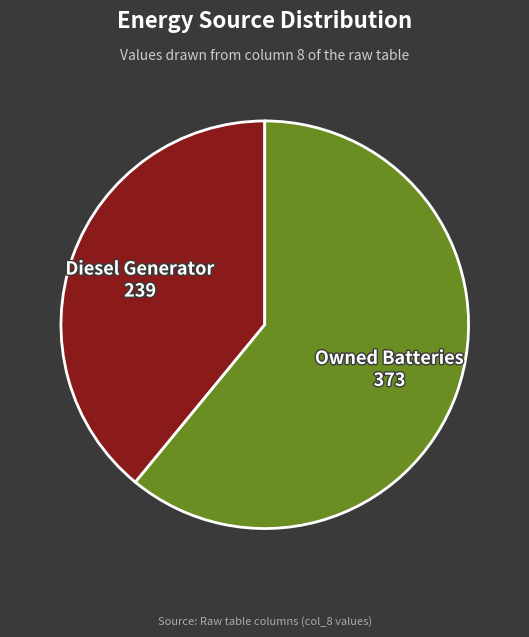

Is there a majority slice in this chart?

Yes